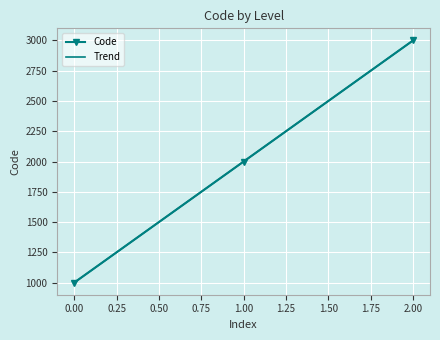

Where is the data nearest to the value 2000?

1